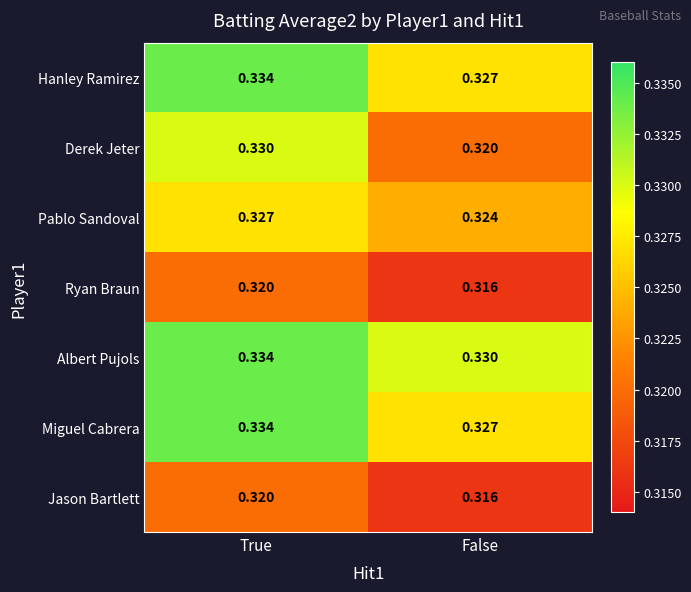

How many series are shown in this chart?

7